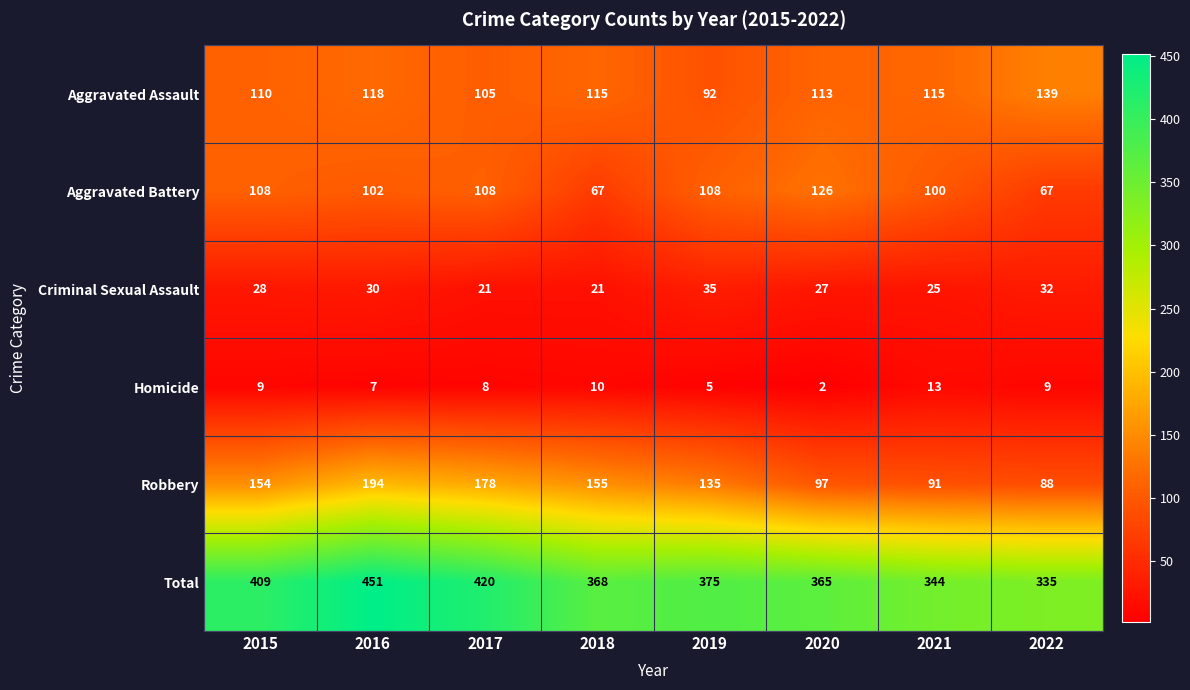

Rank the series at 2015 from highest to lowest value.

Total, Robbery, Aggravated Assault, Aggravated Battery, Criminal Sexual Assault, Homicide